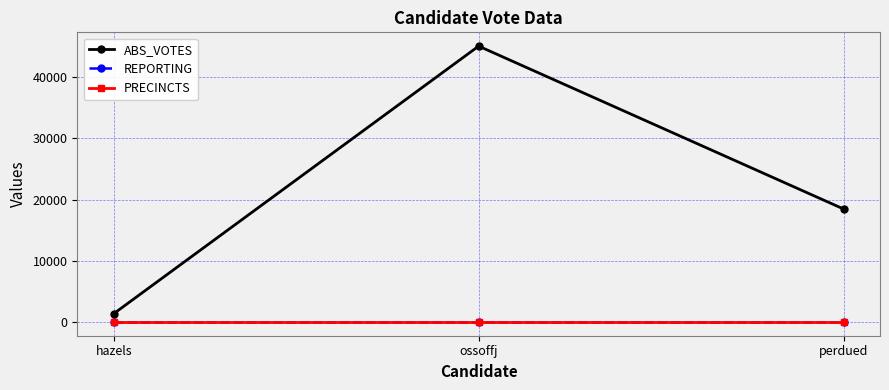

Reading right to left, extract all data points from this chart.

ABS_VOTES: perdued=18493	ossoffj=45053	hazels=1421
REPORTING: perdued=68	ossoffj=68	hazels=68
PRECINCTS: perdued=68	ossoffj=68	hazels=68